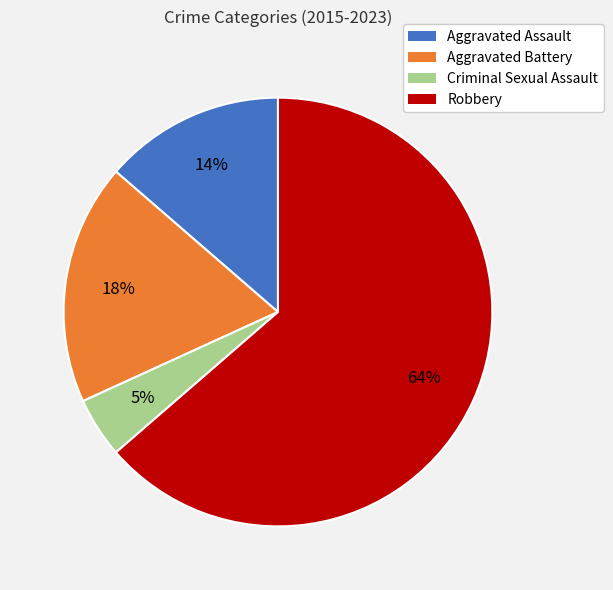

To the nearest percent, what portion does Aggravated Assault represent?

14%